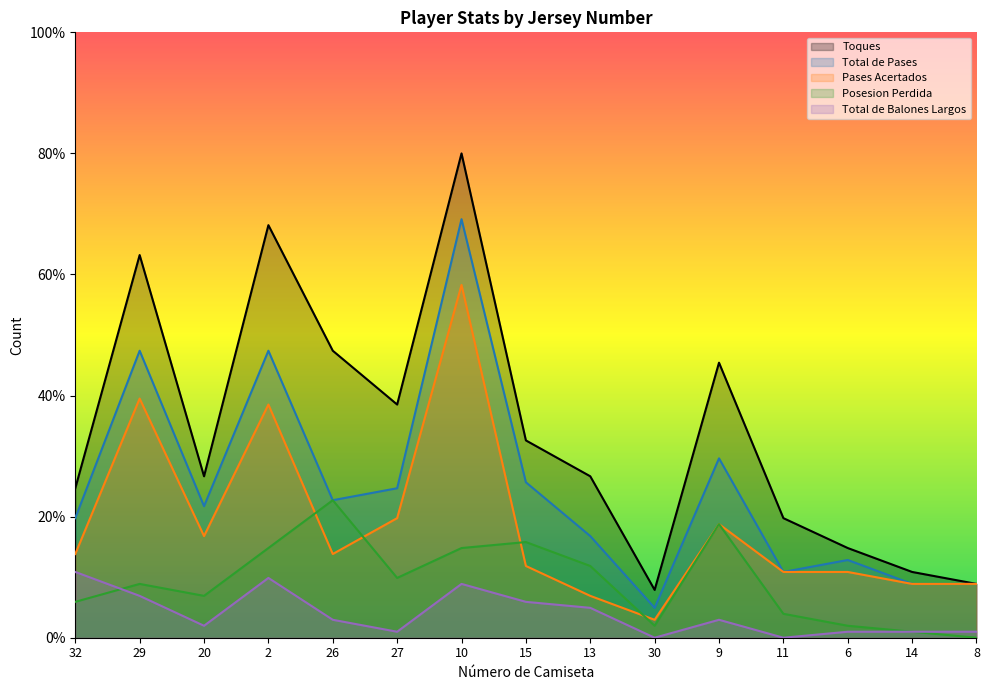

How many values in the Total de Pases series exceed 21?

8